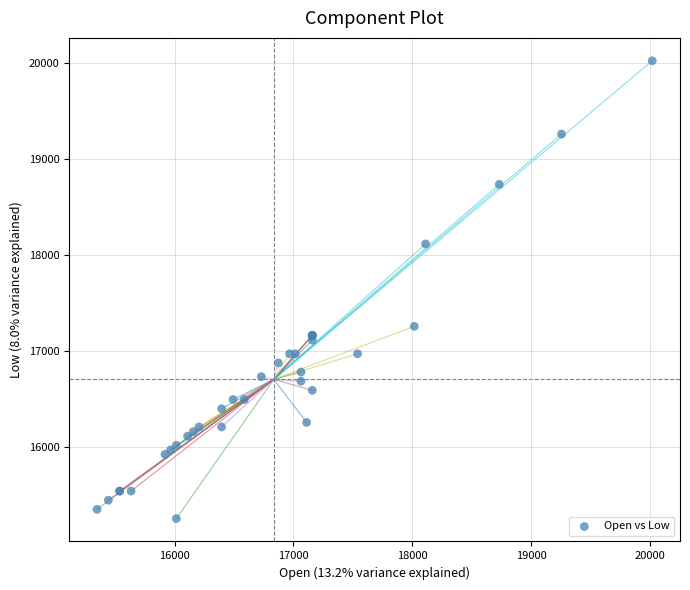

What Y value in the scatter plot is closest to 17635?

17254